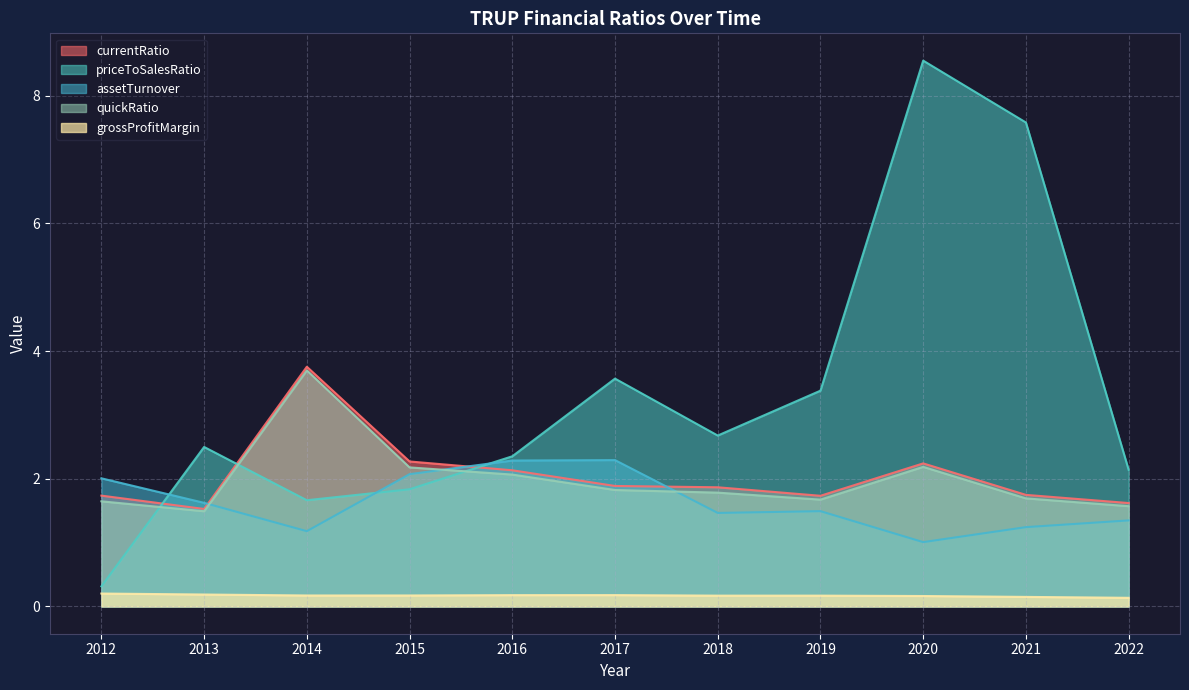

What is the average value of the priceToSalesRatio series?

3.3